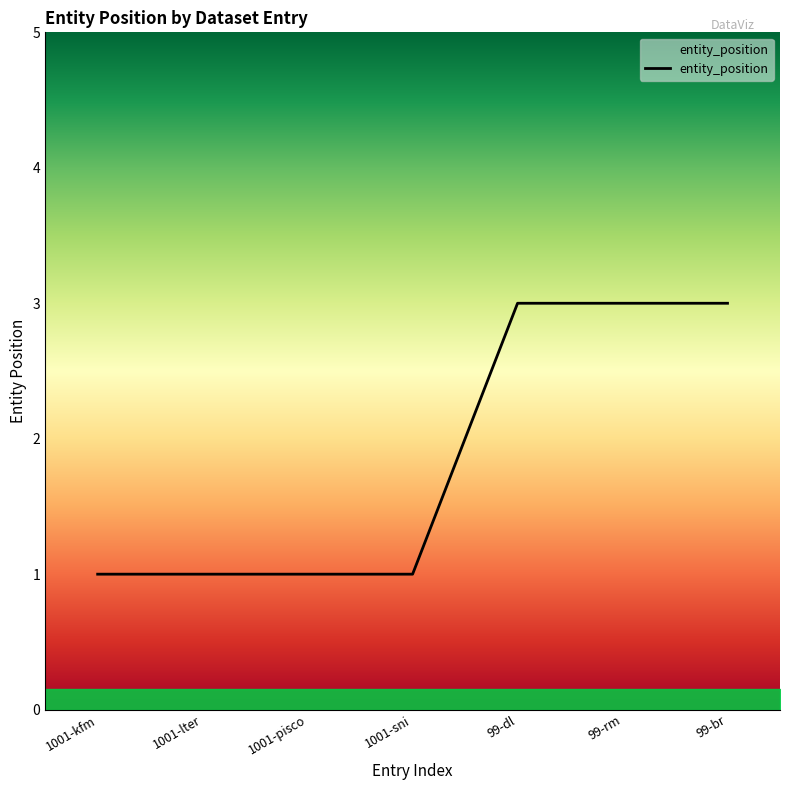

Count the number of categories in the chart.

7